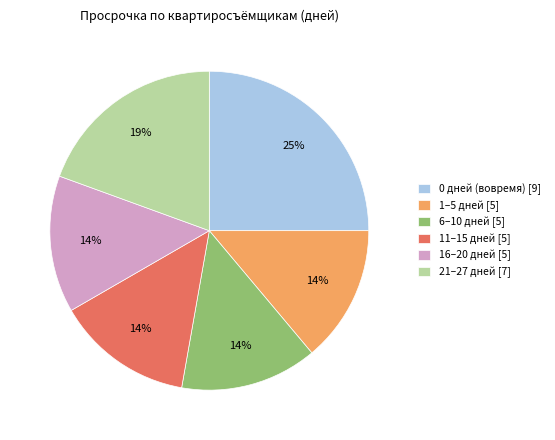

To the nearest percent, what is the difference between the largest and smallest slice percentages?

11%